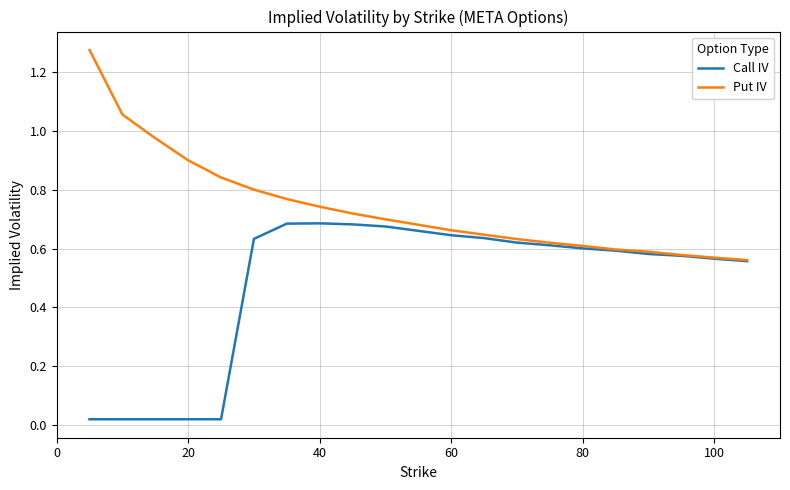

List the series in order of their peak value, lowest first.

Call IV, Put IV